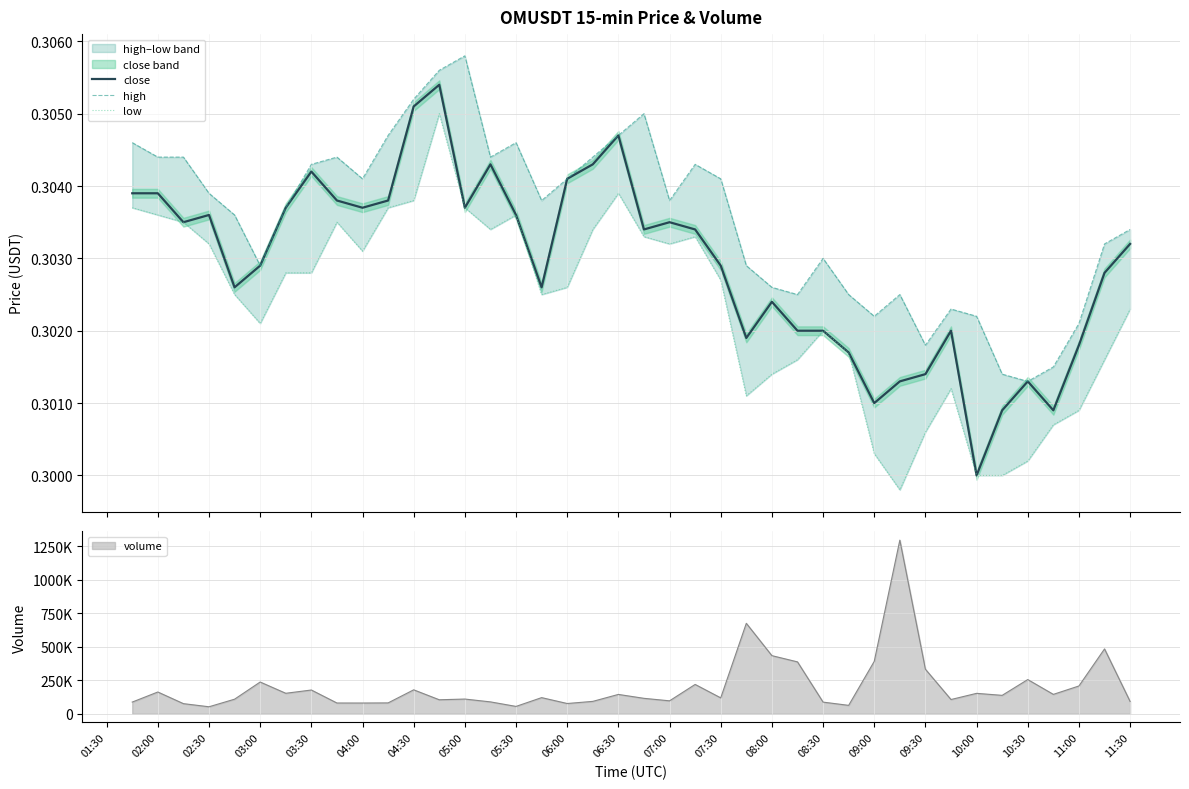

How many interior local valleys does the close series have?

10